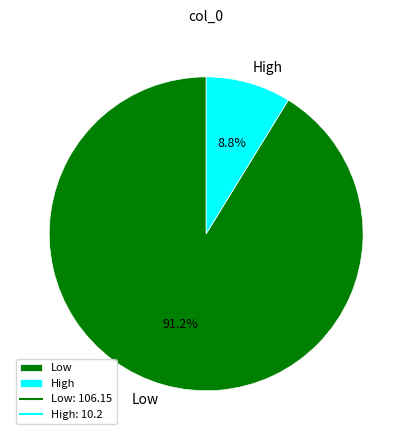

Which has a higher value, Low or High?

Low